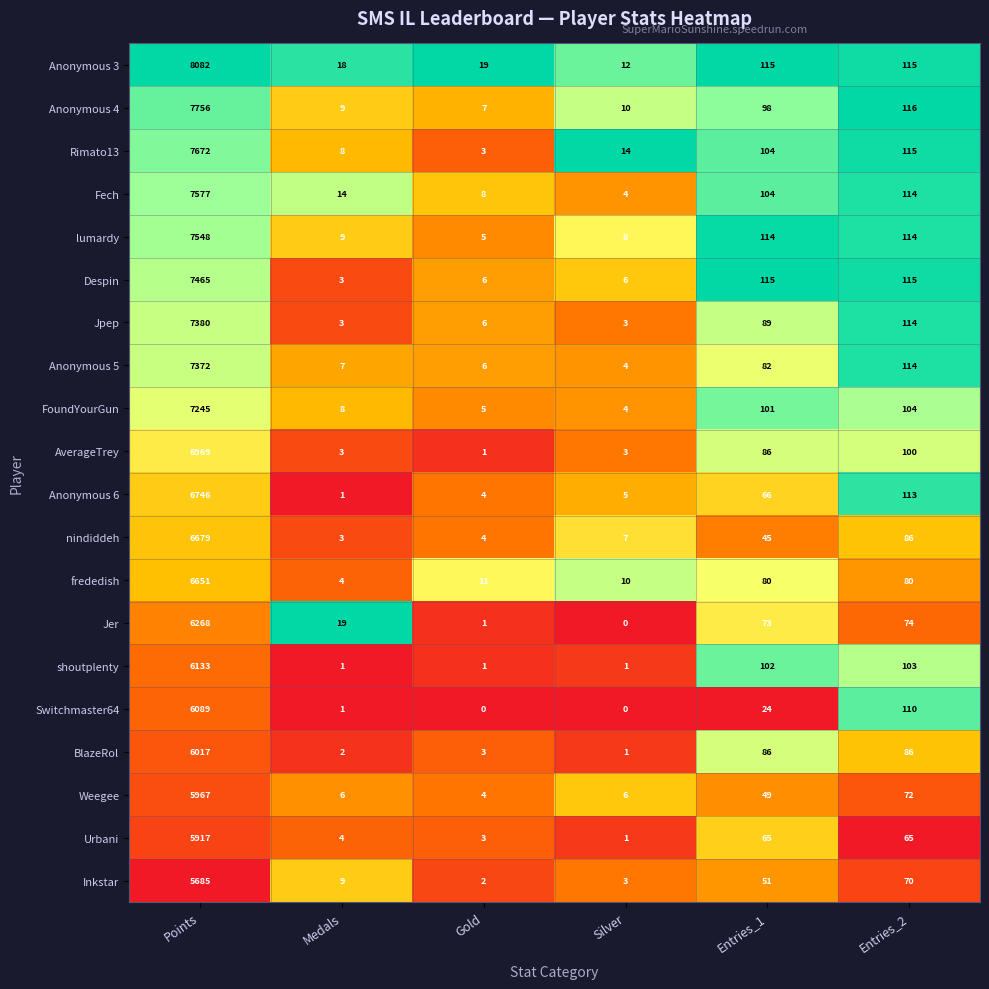

At which category is the sum across all series the highest?

Points